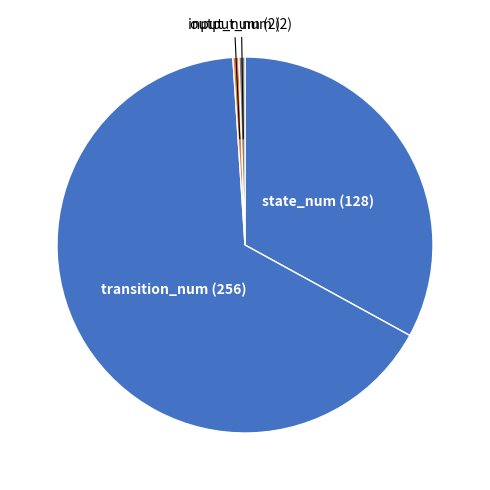

Which slice is the largest?

transition_num